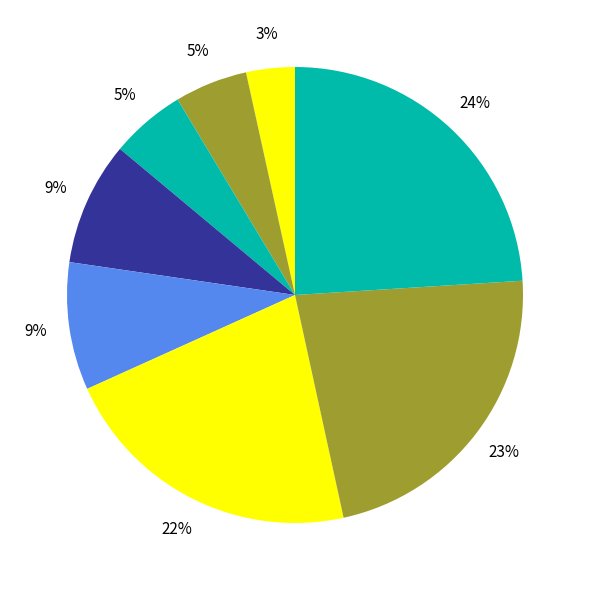

How many slices are in this pie chart?

8